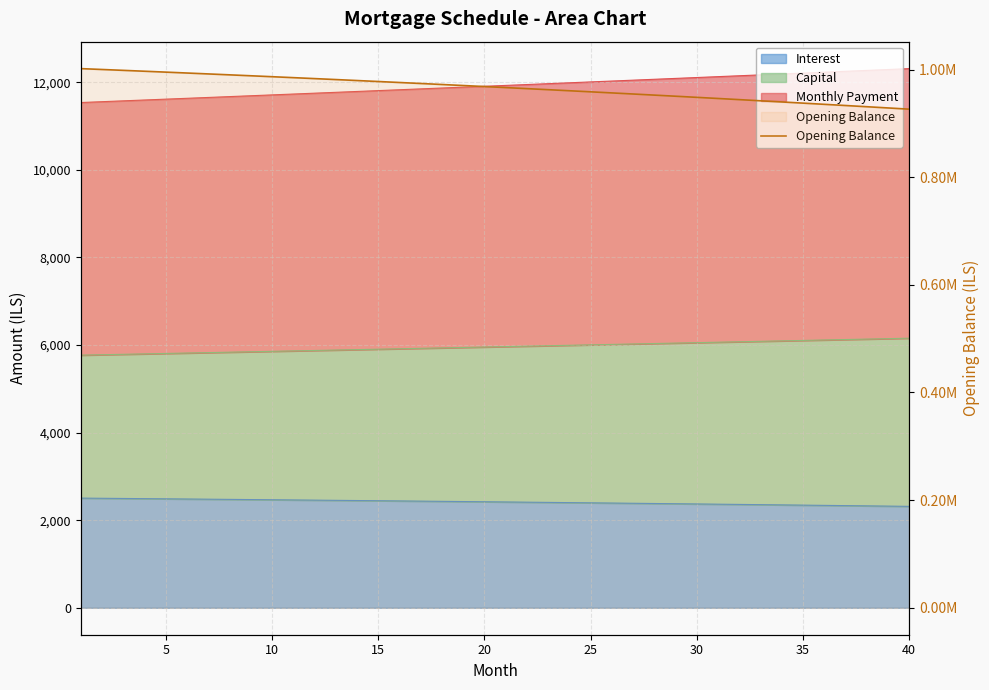

How many values are below 968379?

20